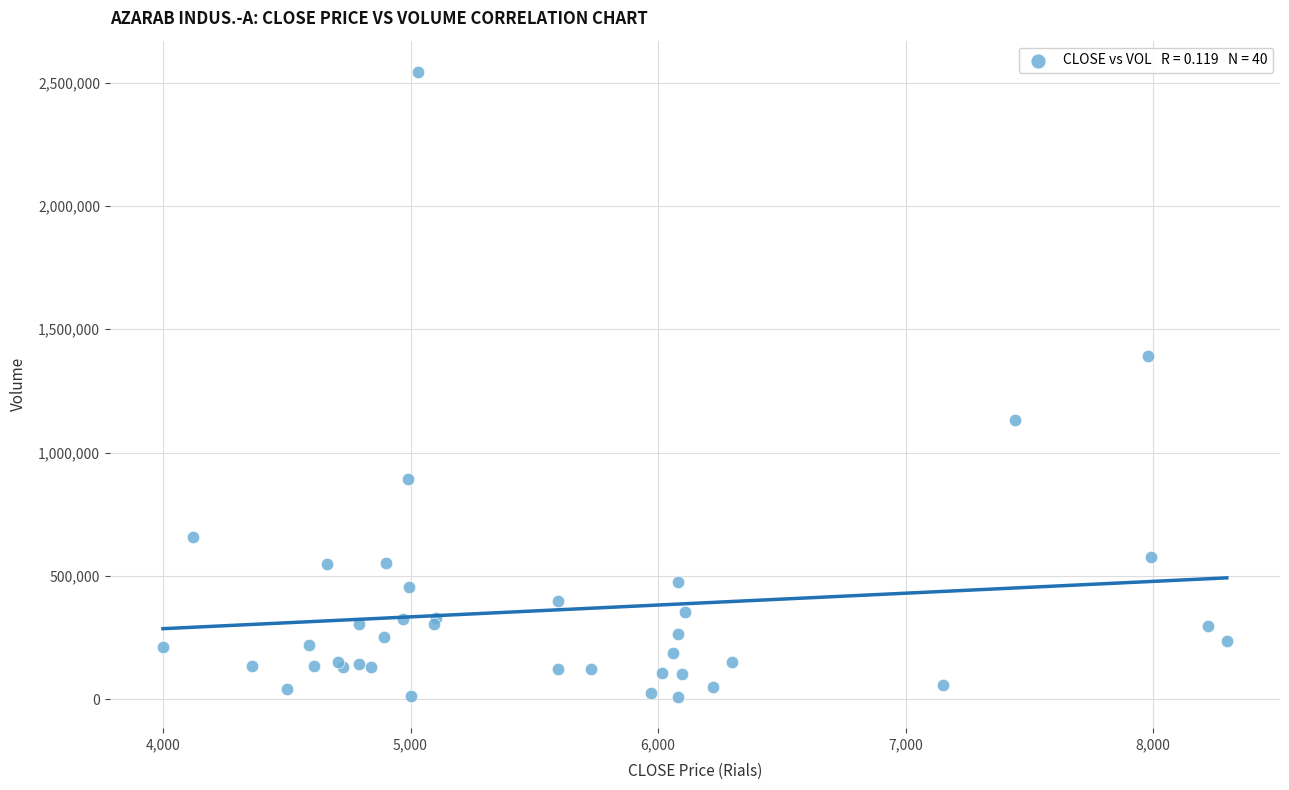

What Y value in the scatter plot is closest to 1276485?

1391259